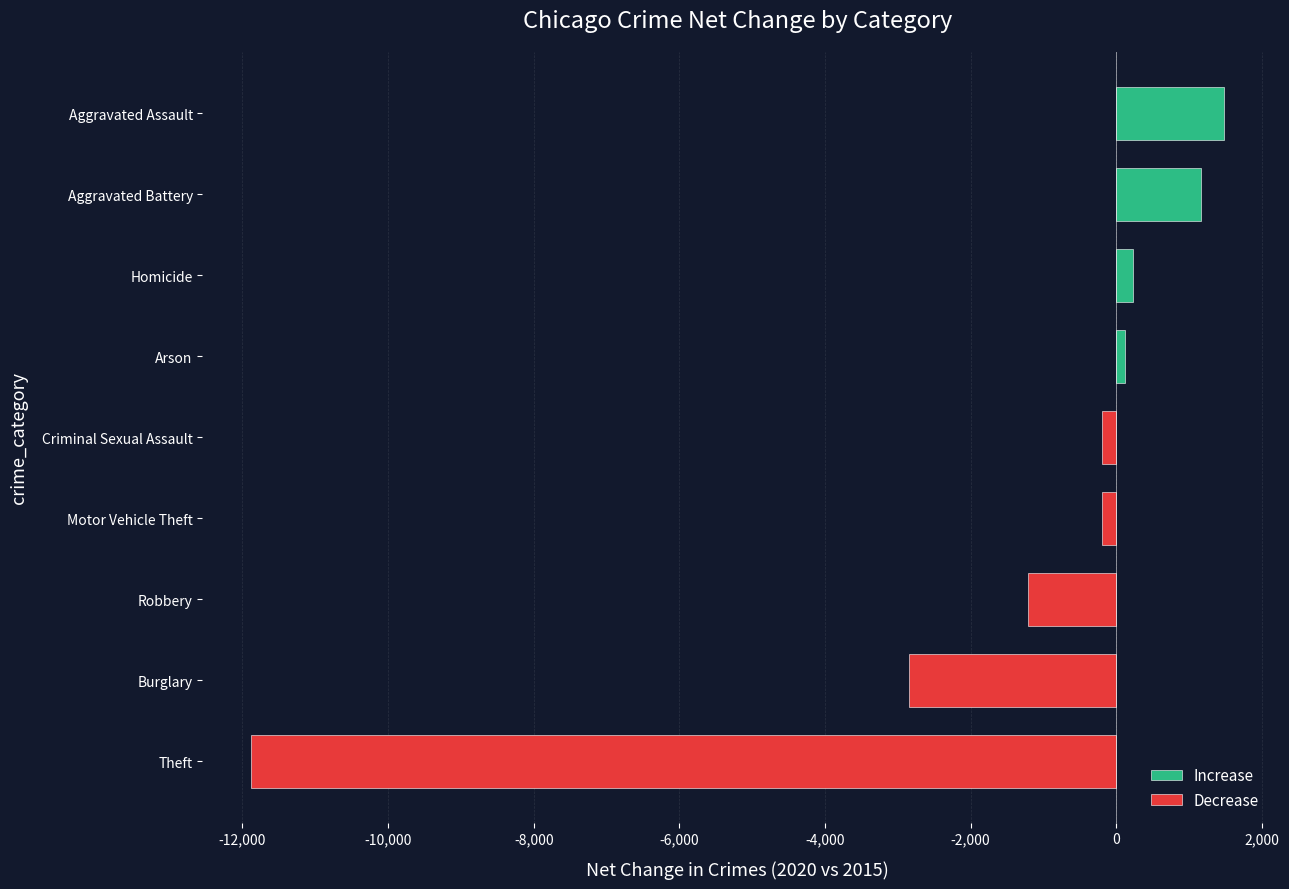

What is the difference between the maximum and second lowest values?

4327